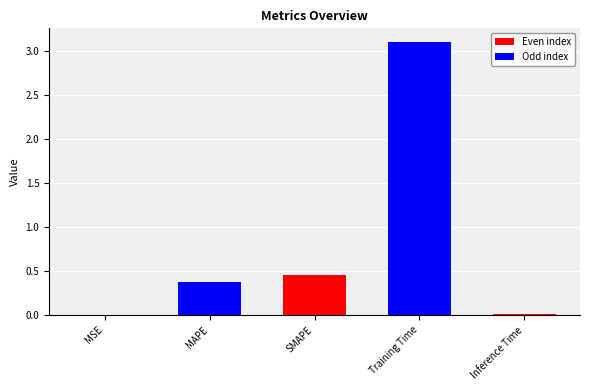

At which label is the value closest to 1?

SMAPE